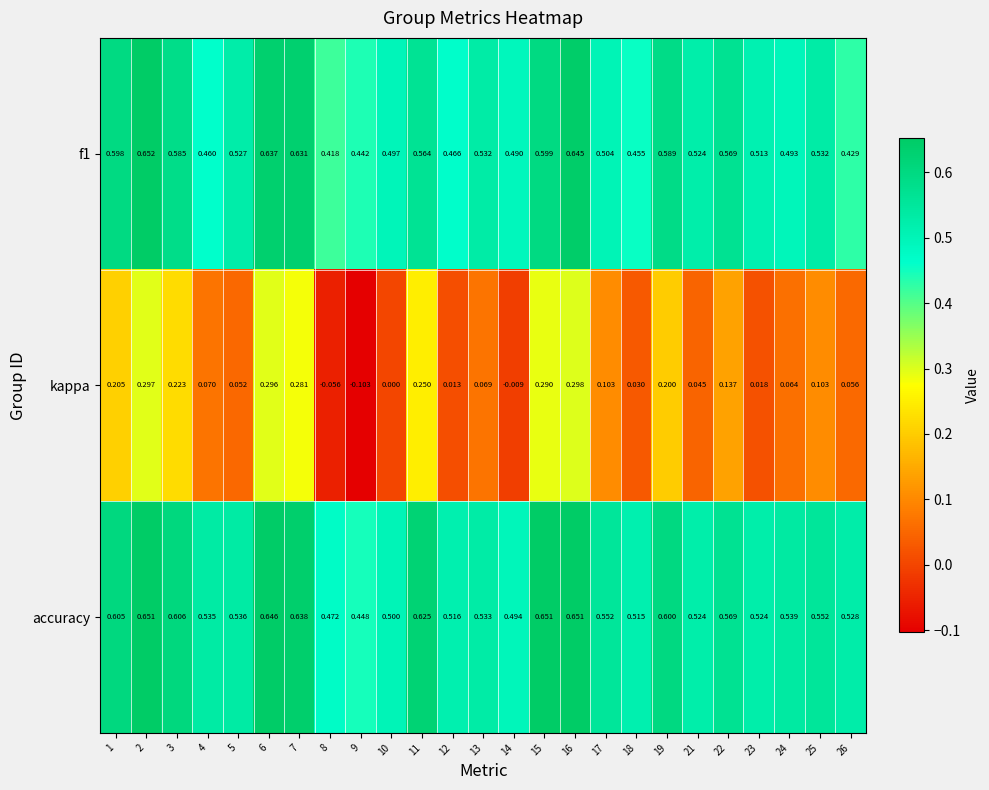

At which category is the sum across all series the highest?

2